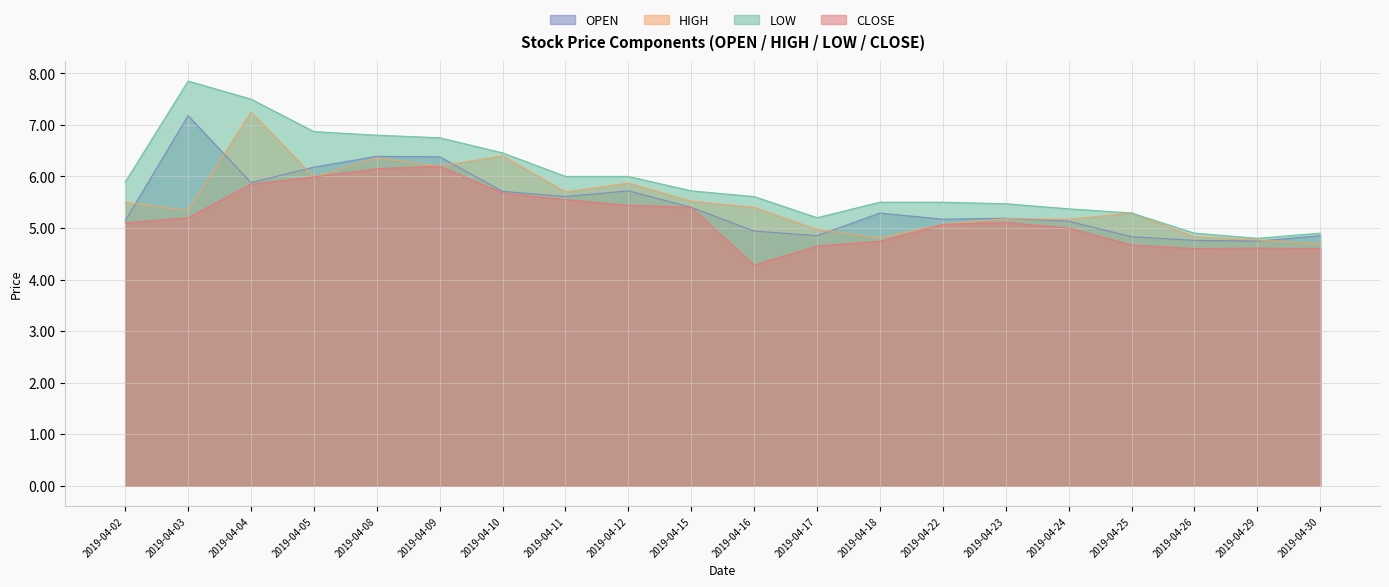

Between 2019-04-30 and 2019-04-17, which is larger?

2019-04-30